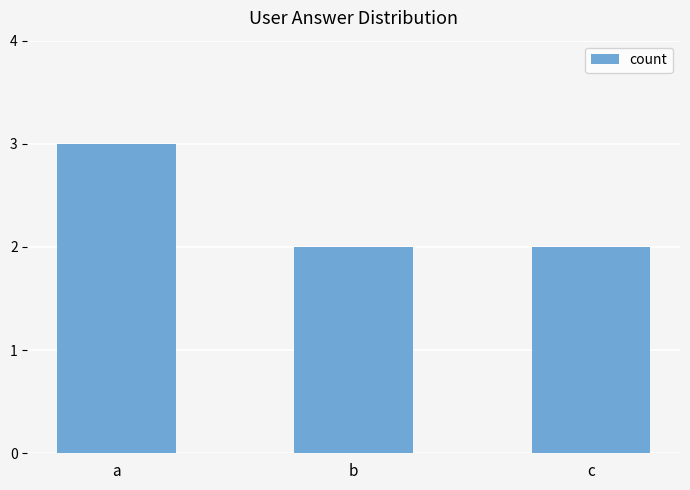

What is the difference between the maximum and minimum values?

1